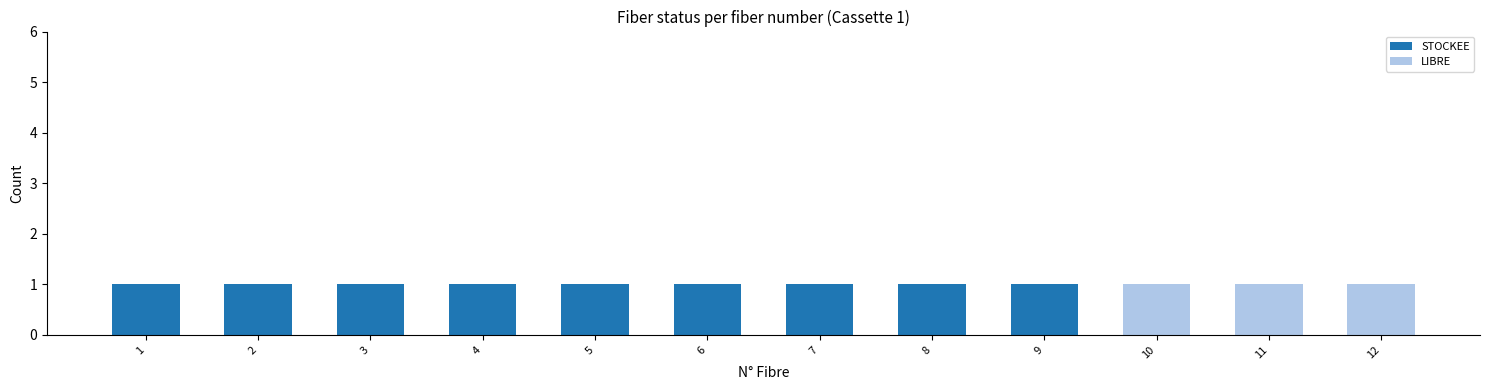

Does the chart contain stacked bars?

Yes